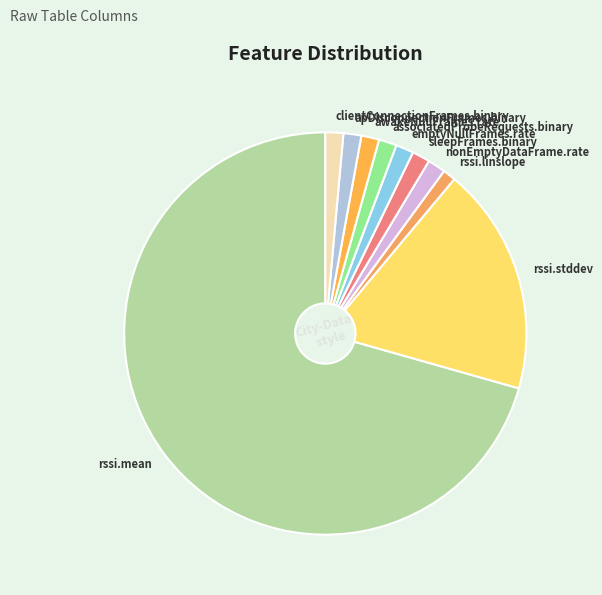

Which category accounts for the majority?

rssi.mean